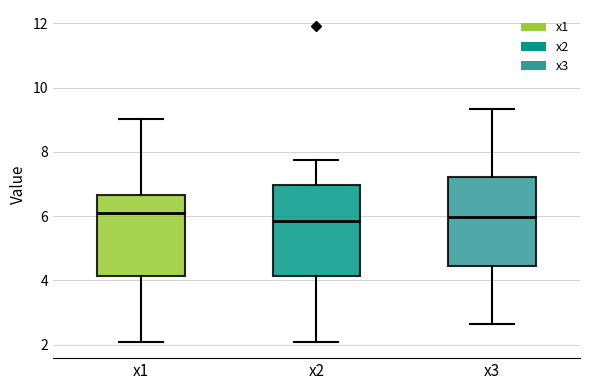

Reading left to right, read every box against the y-axis: the position of its median line, the range the box covers, and the ends of its whiskers. The values are not printed on the chart, so give them approximately, as read against the axis.

x1: median 6.0, box 4.2 to 6.6, whiskers 2.0 to 9.0
x2: median 5.8, box 4.2 to 7.0, whiskers 2.0 to 7.8
x3: median 6.0, box 4.4 to 7.2, whiskers 2.6 to 9.4